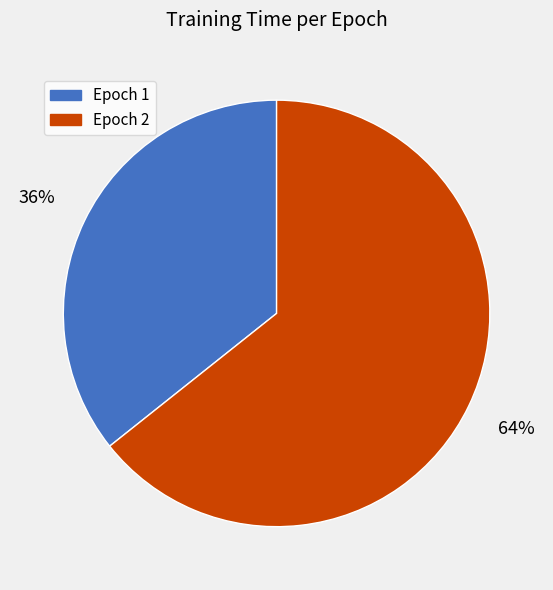

To the nearest percent, what is the combined percentage of Epoch 1 and Epoch 2?

100%